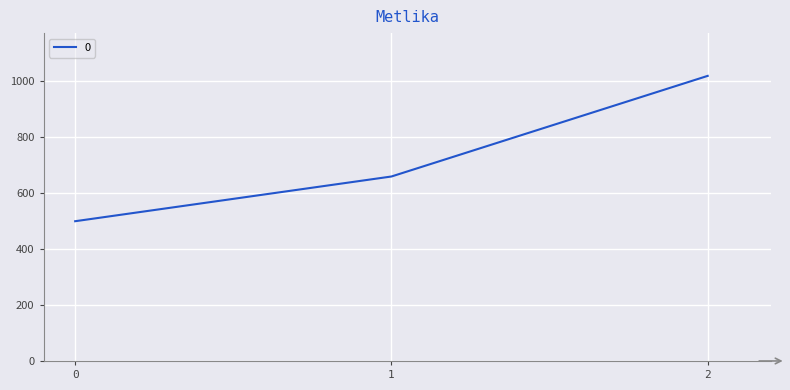

What is the change in value from 1 to 2?

+360